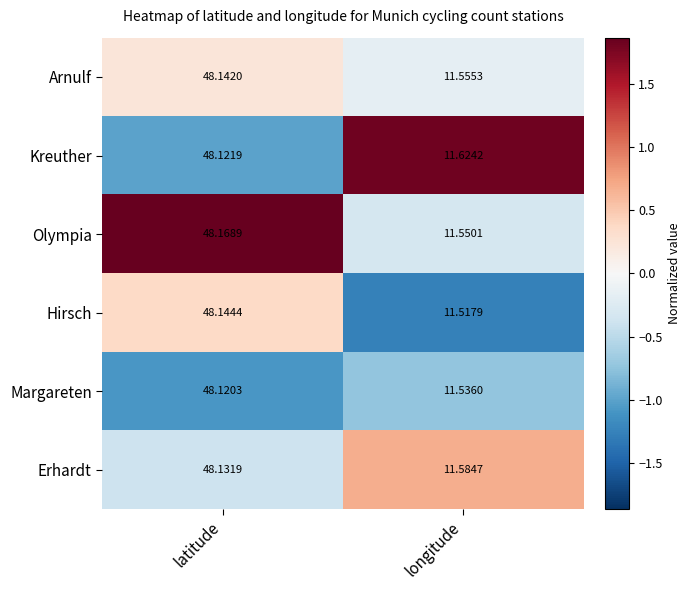

At which label does Hirsch first exceed 48?

latitude